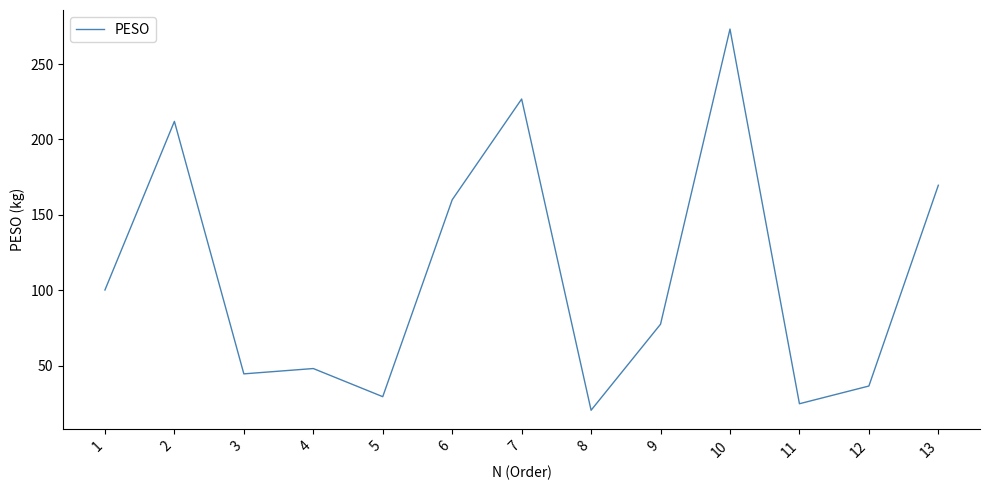

What is the greatest value displayed?

273.2